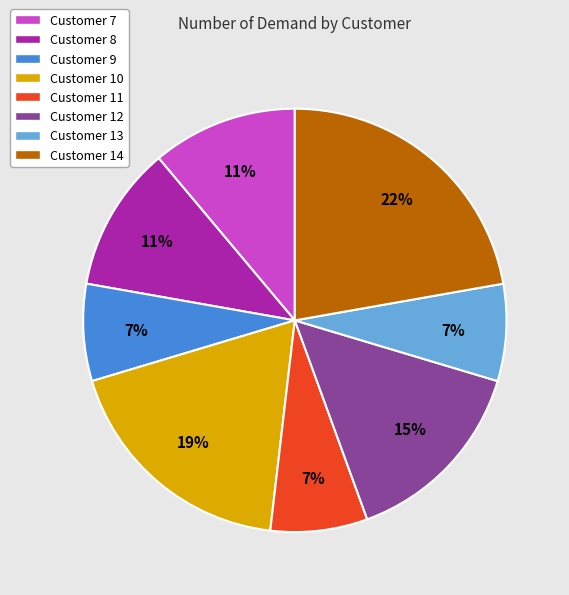

Which has a higher value, Customer 9 or Customer 8?

Customer 8